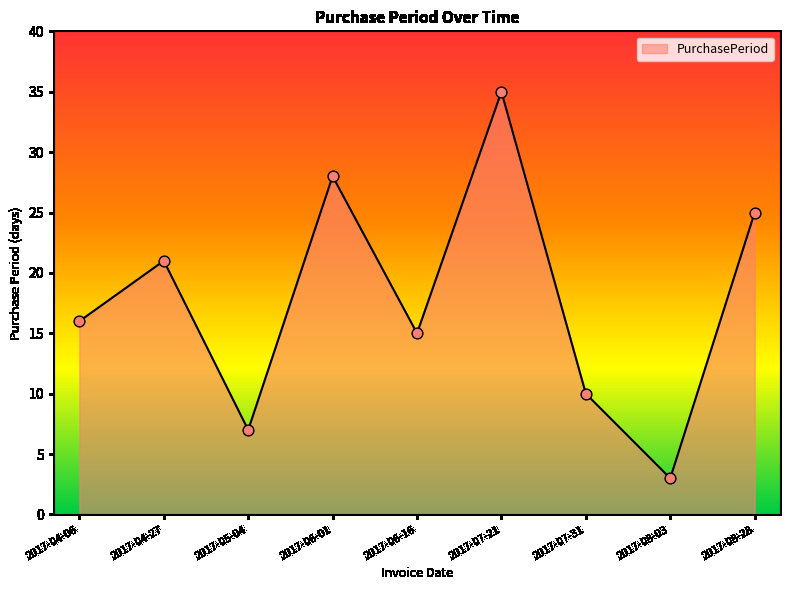

What is the change in value from 2017-06-01 to 2017-07-21?

+7